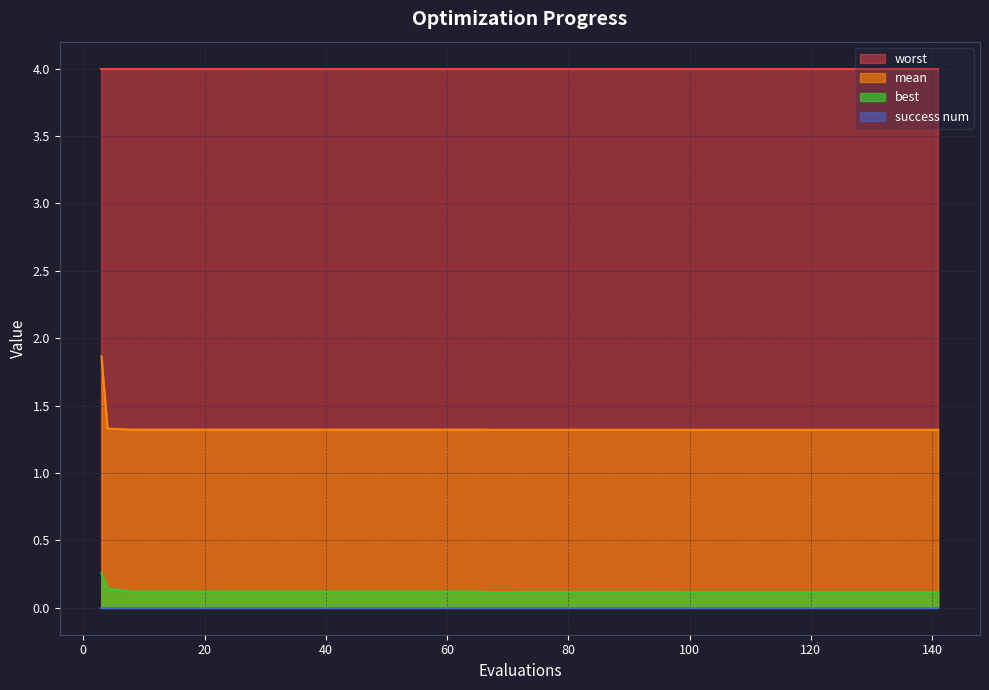

What is the maximum value shown in the chart?

4.0